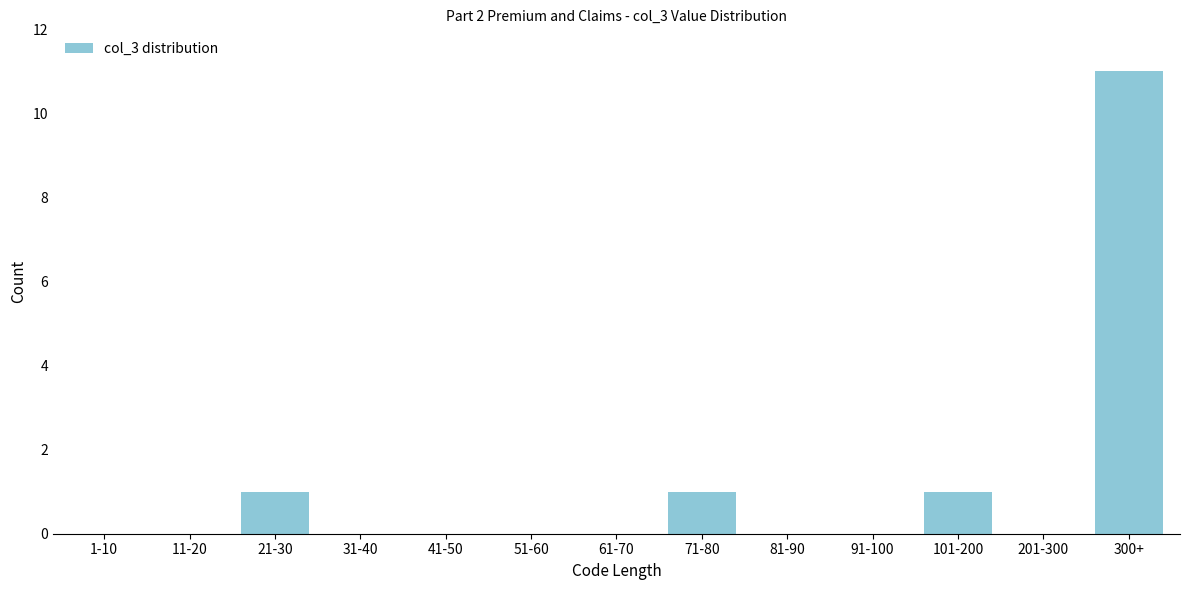

Reading left to right, what are all the values shown in this chart?

1-10=0	11-20=0	21-30=1	31-40=0	41-50=0	51-60=0	61-70=0	71-80=1	81-90=0	91-100=0	101-200=1	201-300=0	300+=11